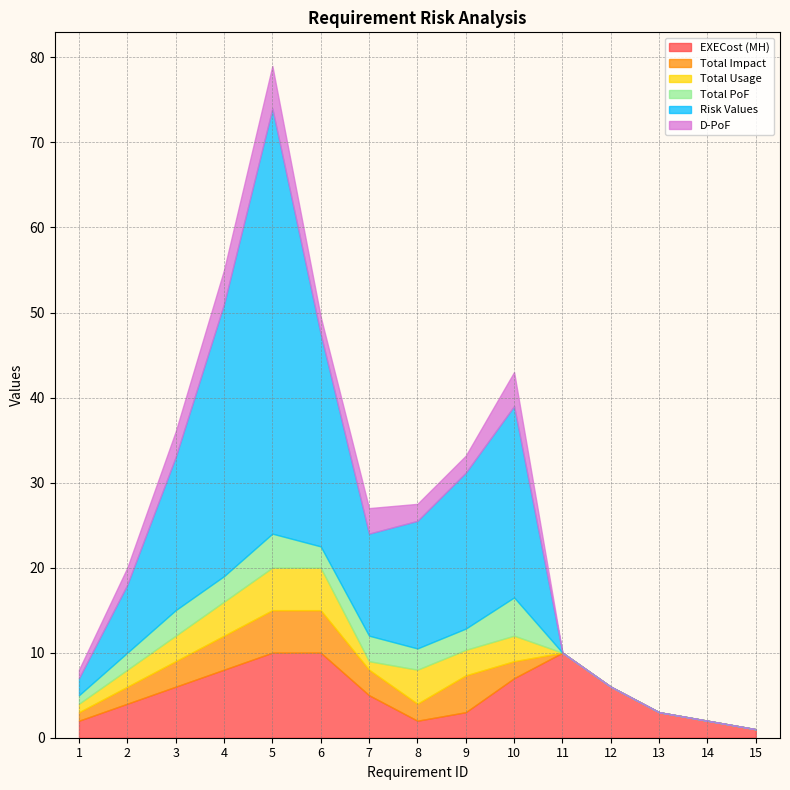

How many values in the Total PoF series are below 2?

6